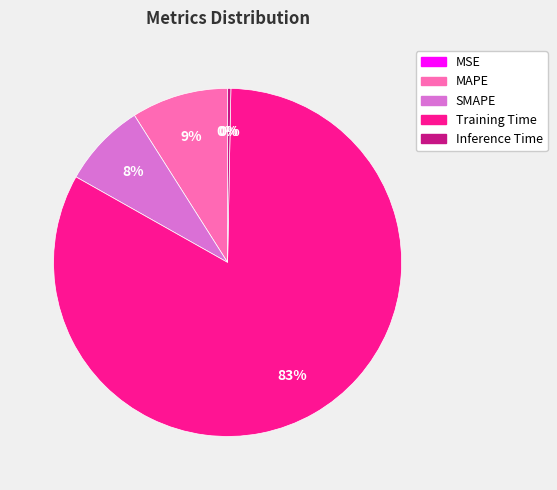

Is there any slice that represents more than half of the pie?

Yes